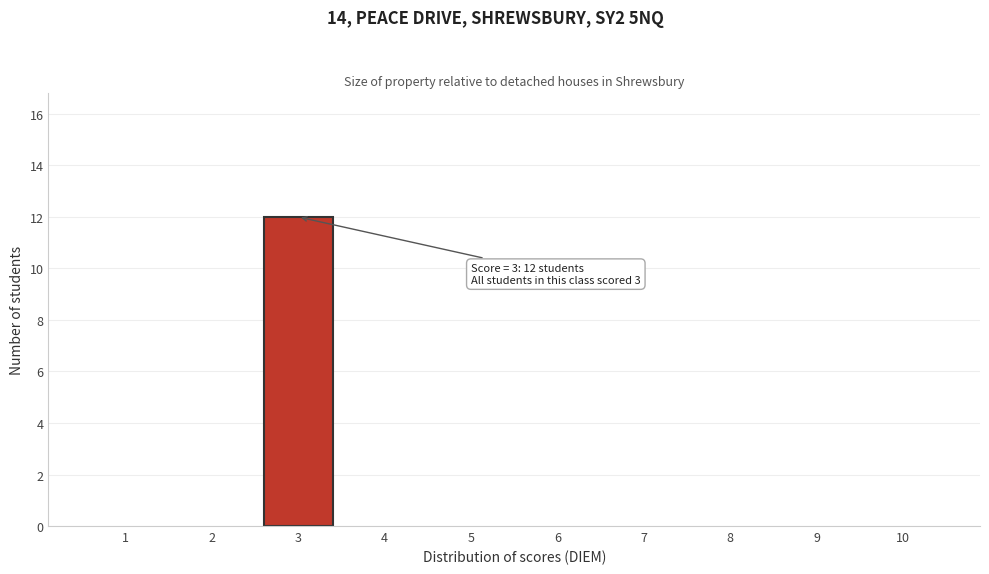

Reading left to right, list all the values displayed in this chart.

1=0	2=0	3=12	4=0	5=0	6=0	7=0	8=0	9=0	10=0